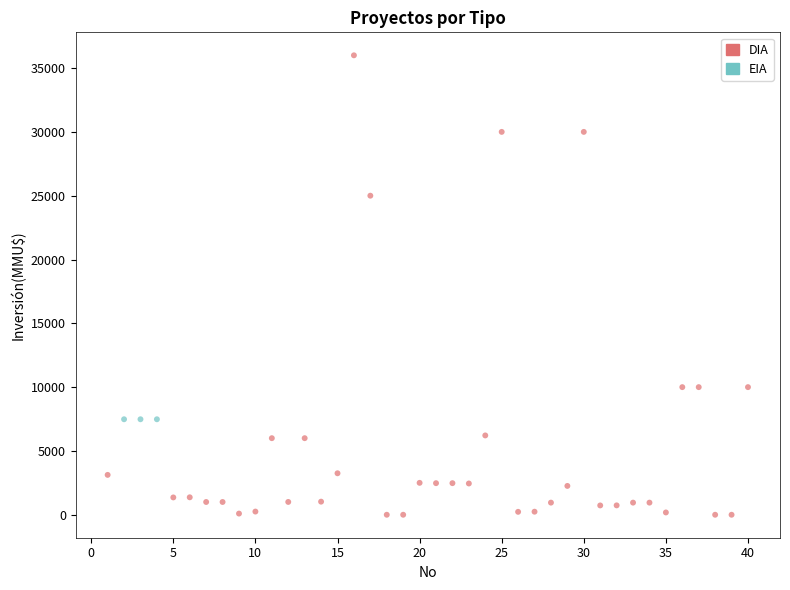

Which series contains the highest Y value?

DIA